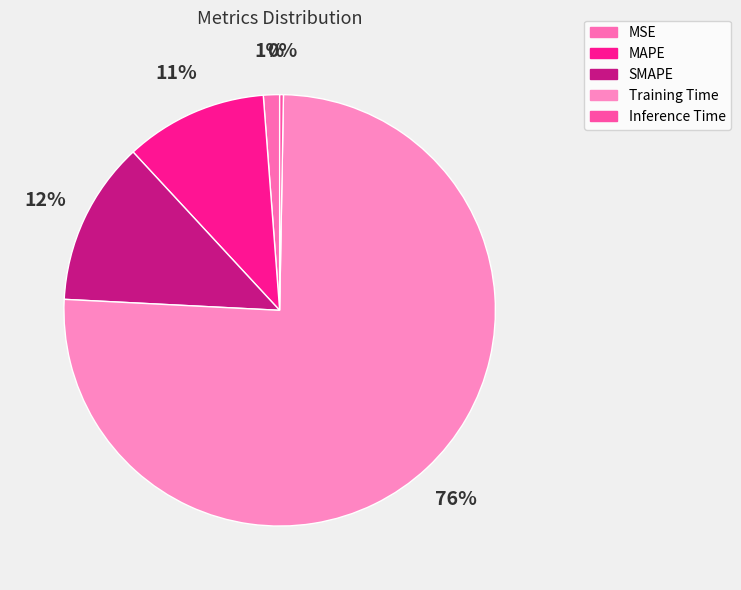

The MAPE slice represents 5% of the pie. True or false?

False